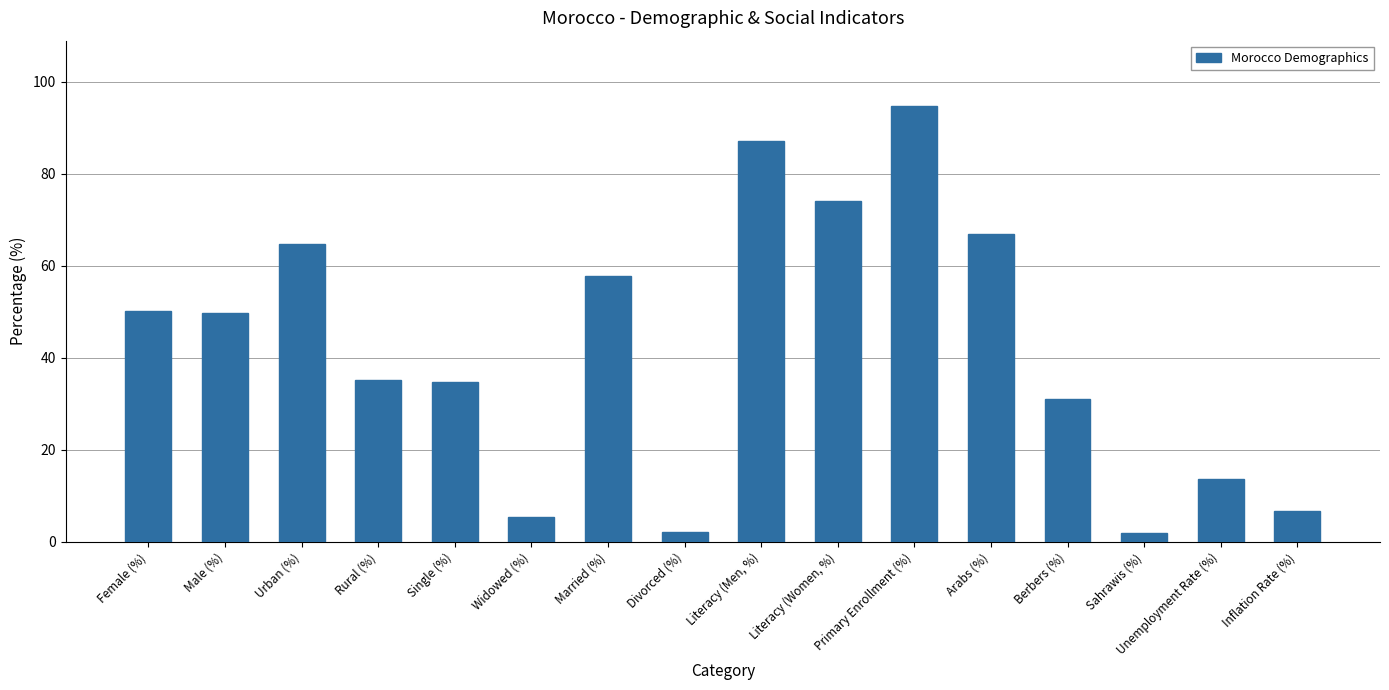

What is the difference between the values at Primary Enrollment (%) and Divorced (%)?

92.5